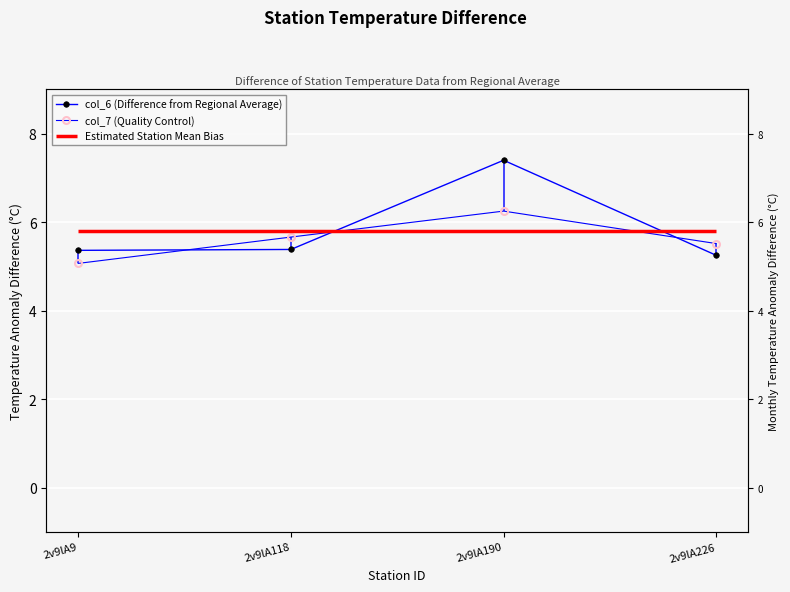

Reading right to left, extract all data points from this chart.

col_6 (Difference from Regional Average): 5.3	7.4	5.4	5.4
col_7 (Quality Control): 5.5	6.3	5.7	5.1